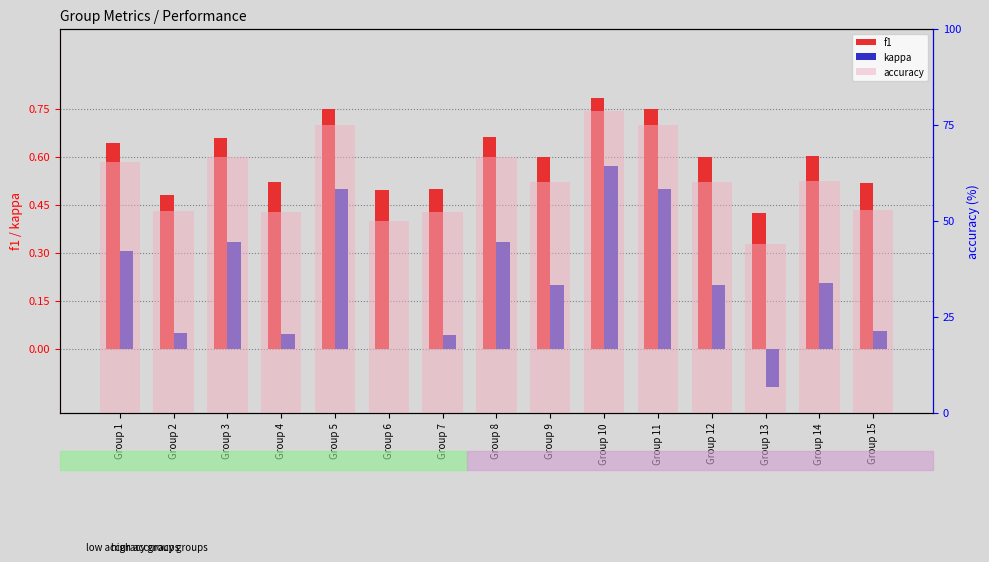

Reading left to right, transcribe all the data shown in this chart.

f1: 0.6	0.5	0.7	0.5	0.7	0.5	0.5	0.7	0.6	0.8	0.8	0.6	0.4	0.6	0.5
kappa: 0.3	0.0	0.3	0.0	0.5	0.0	0.0	0.3	0.2	0.6	0.5	0.2	-0.1	0.2	0.1
accuracy: 65.2	52.4	66.7	52.3	75.0	50.0	52.2	66.7	60.0	78.6	75.0	60.0	44.0	60.3	52.8